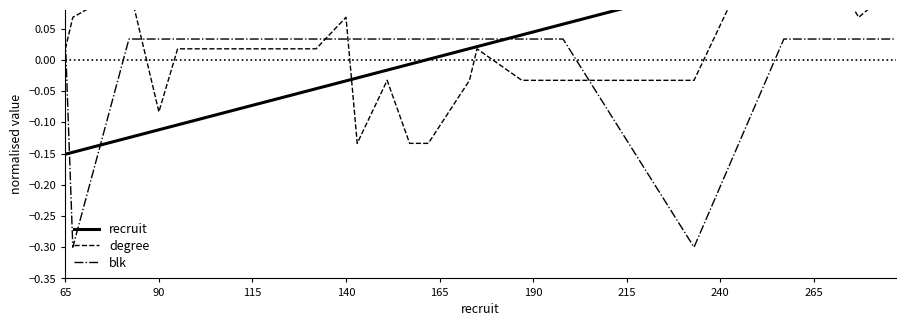

What is the minimum value for blk?

-0.3